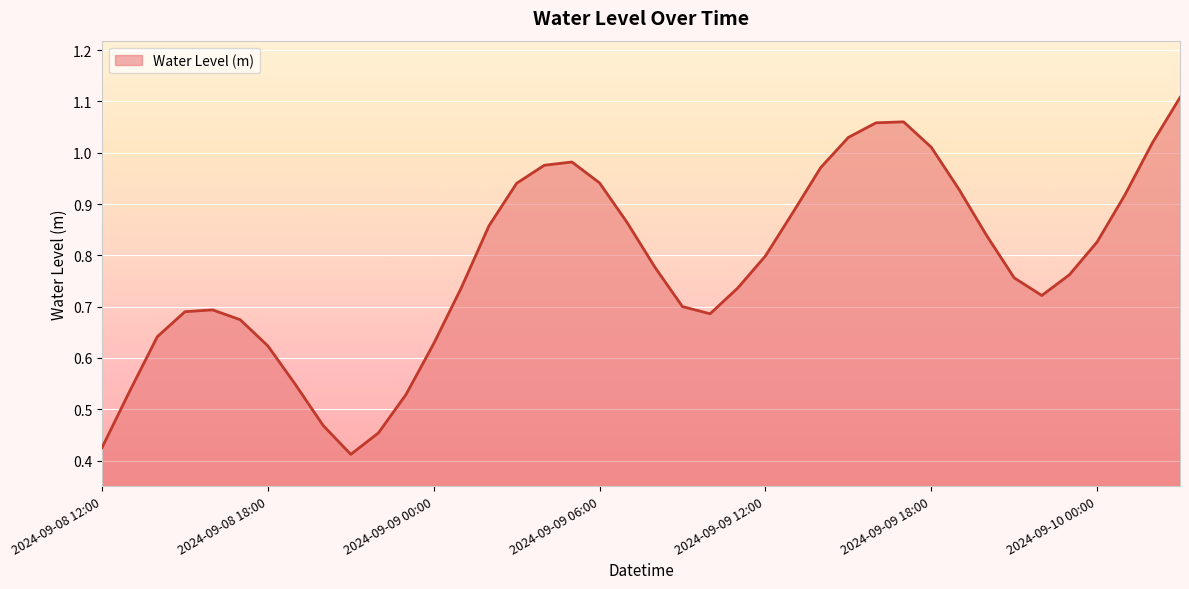

Reading left to right, what are all the values shown in this chart?

0.4	0.5	0.6	0.7	0.7	0.7	0.6	0.5	0.5	0.4	0.5	0.5	0.6	0.7	0.9	0.9	1.0	1.0	0.9	0.9	0.8	0.7	0.7	0.7	0.8	0.9	1.0	1.0	1.1	1.1	1.0	0.9	0.8	0.8	0.7	0.8	0.8	0.9	1.0	1.1